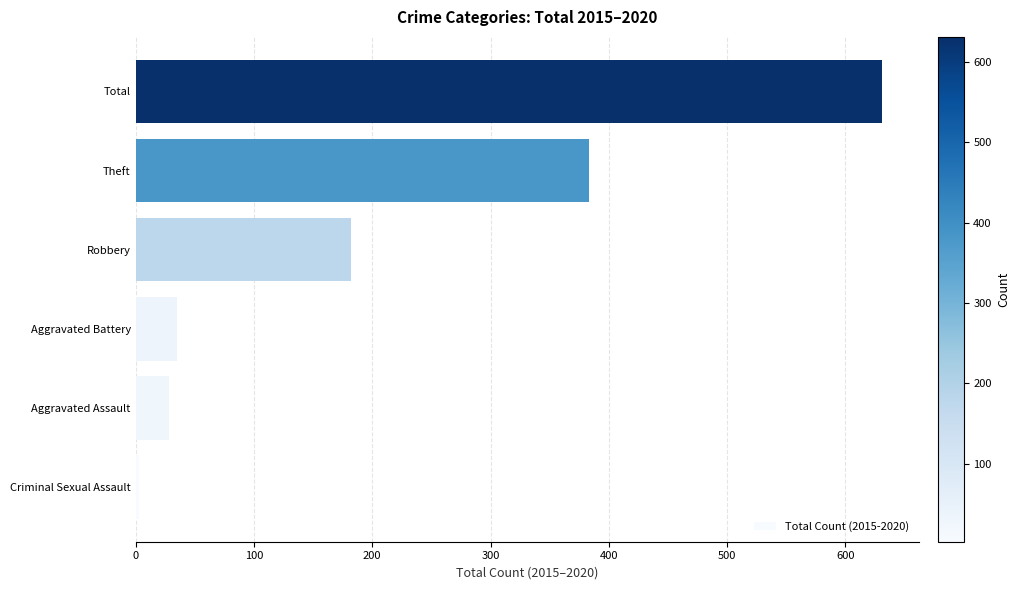

Where is the data nearest to the value 317?

Theft